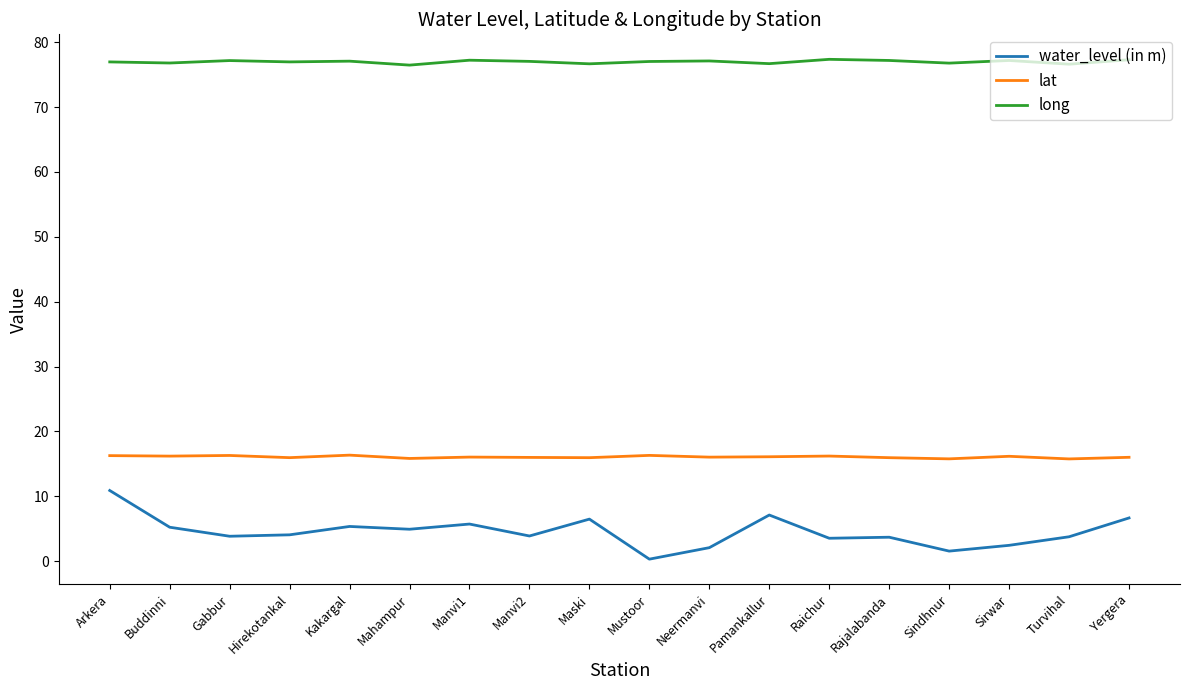

What value does the lat series have at Turvihal?

15.8